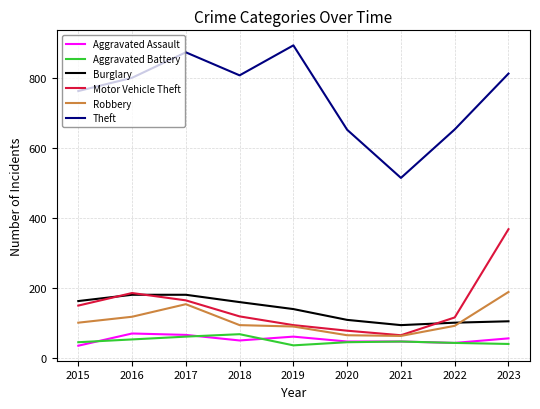

The Aggravated Assault series shows 46 at 2020. True or false?

True